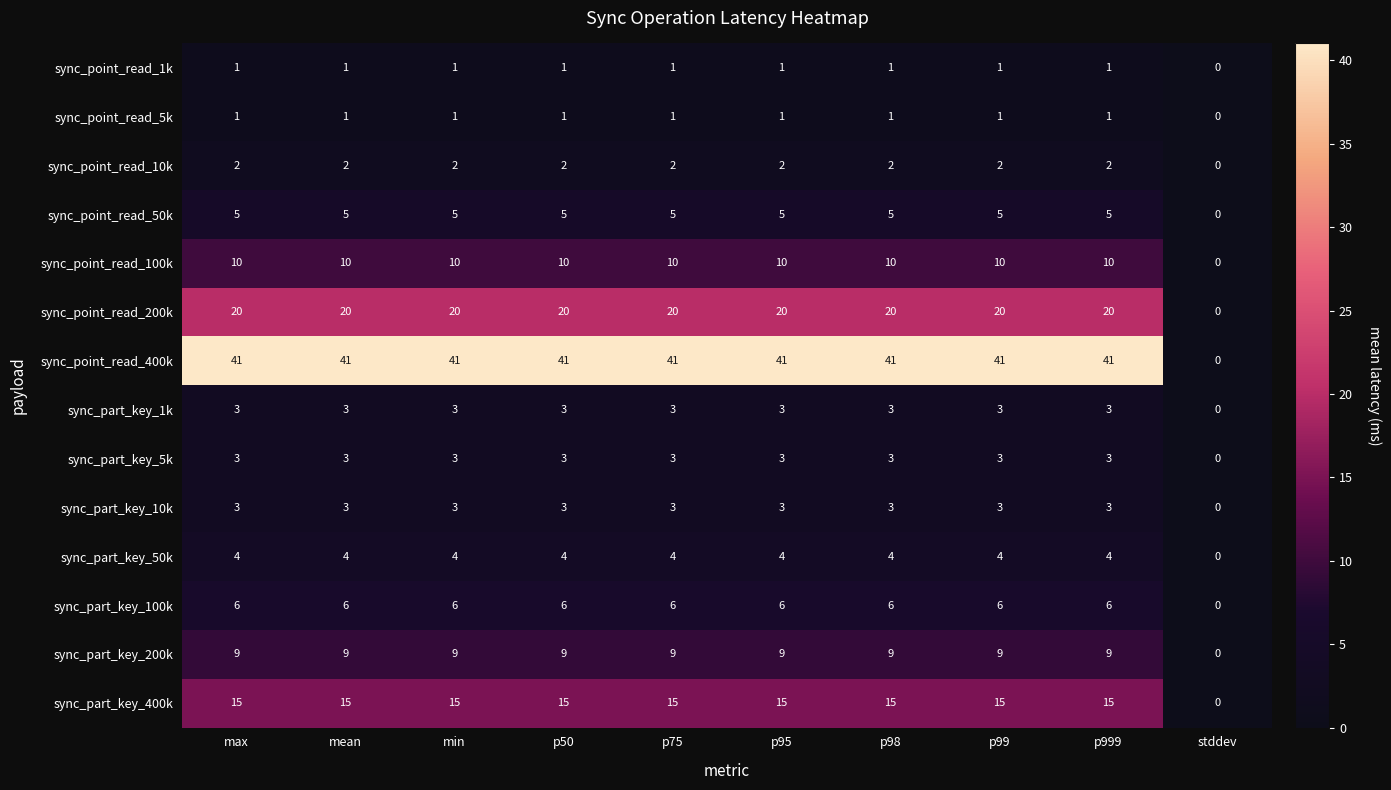

At how many categories does at least one series exceed 35?

9